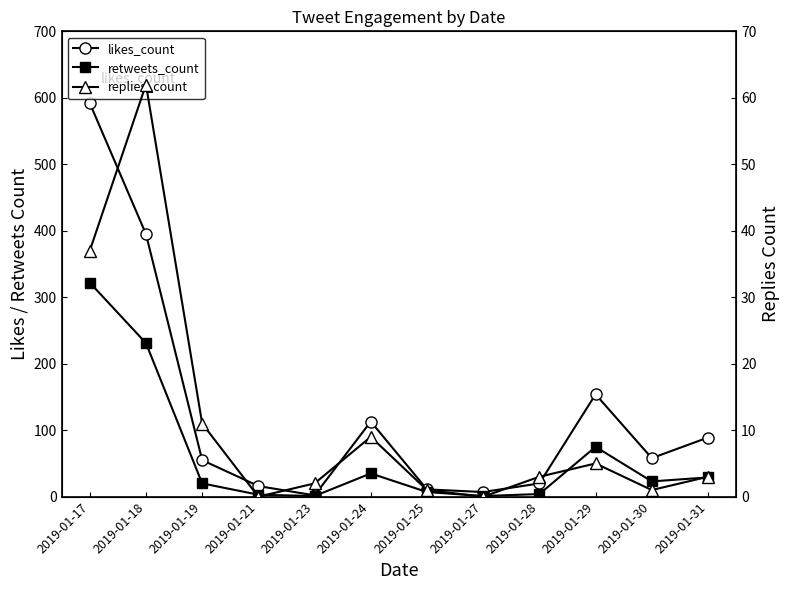

What is the sum of all retweets_count values?

751